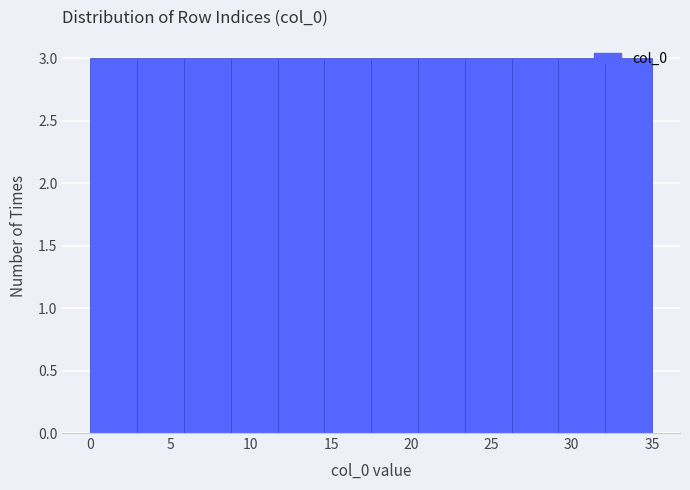

Reading left to right, list every bar in this chart as the range it spans on the x-axis followed by its height. Neither the bar edges nor the heights are printed on the chart, so give them approximately, as read against the axes.

0.0 to 3.0: 3
3.0 to 6.0: 3
6.0 to 9.0: 3
9.0 to 11.5: 3
11.5 to 14.5: 3
14.5 to 17.5: 3
17.5 to 20.5: 3
20.5 to 23.5: 3
23.5 to 26.5: 3
26.5 to 29.0: 3
29.0 to 32.0: 3
32.0 to 35.0: 3